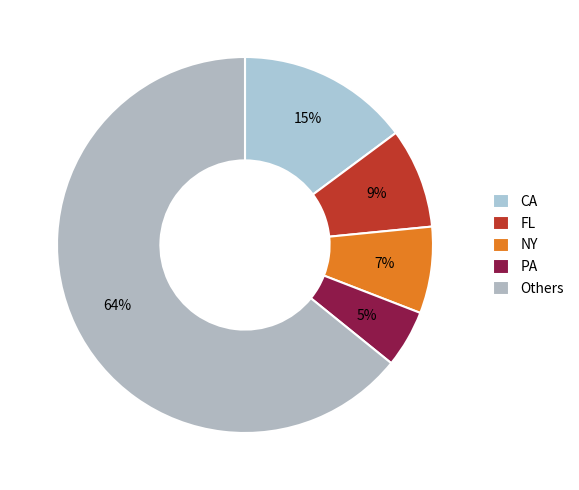

True or false: FL accounts for 1% of the total.

False